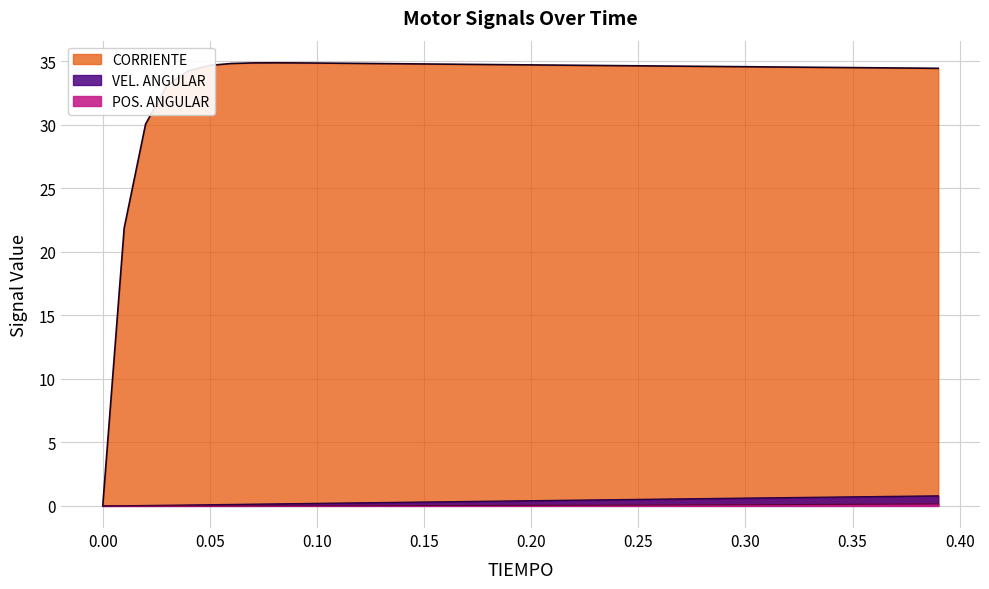

Count the number of data series in this chart.

3